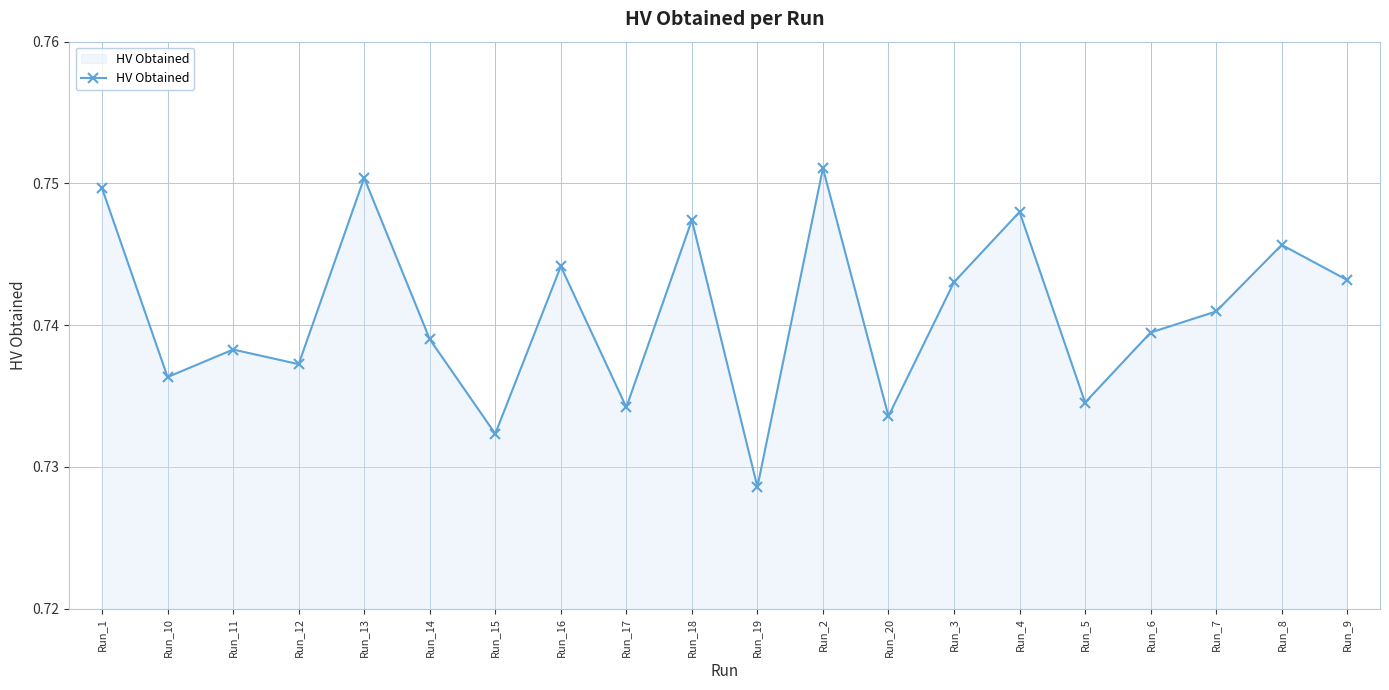

Count the values in the range 0 to 1.

20